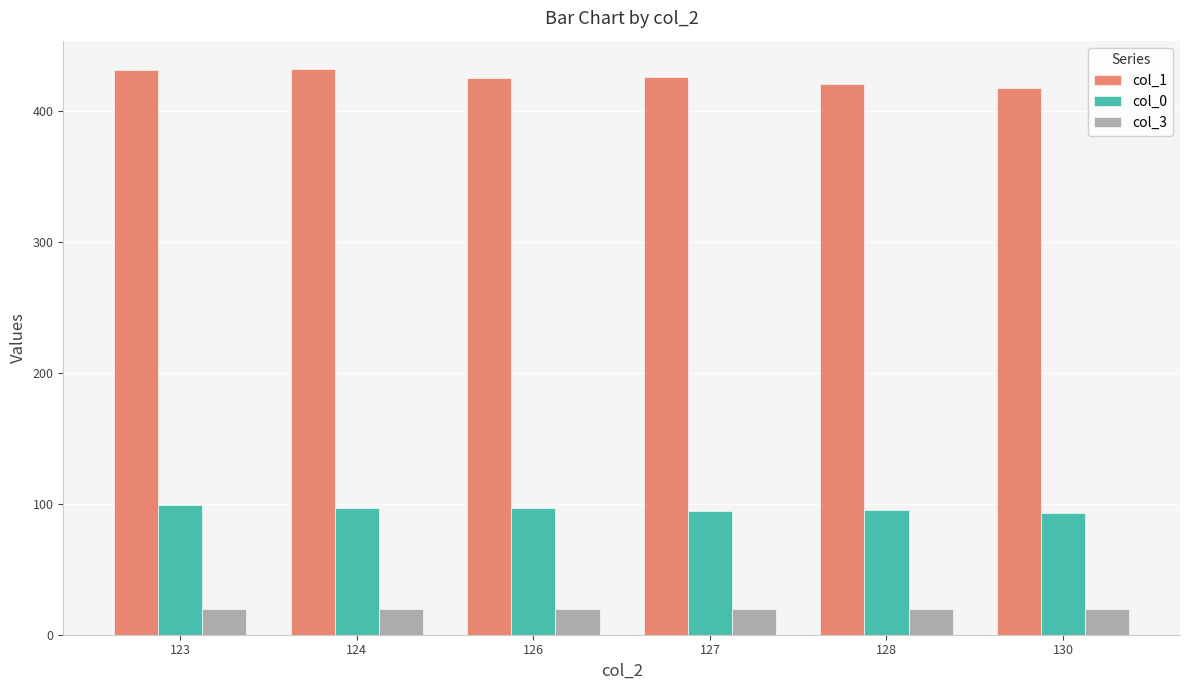

Is the value of col_0 at 124 greater than the value of col_1 at 127?

No